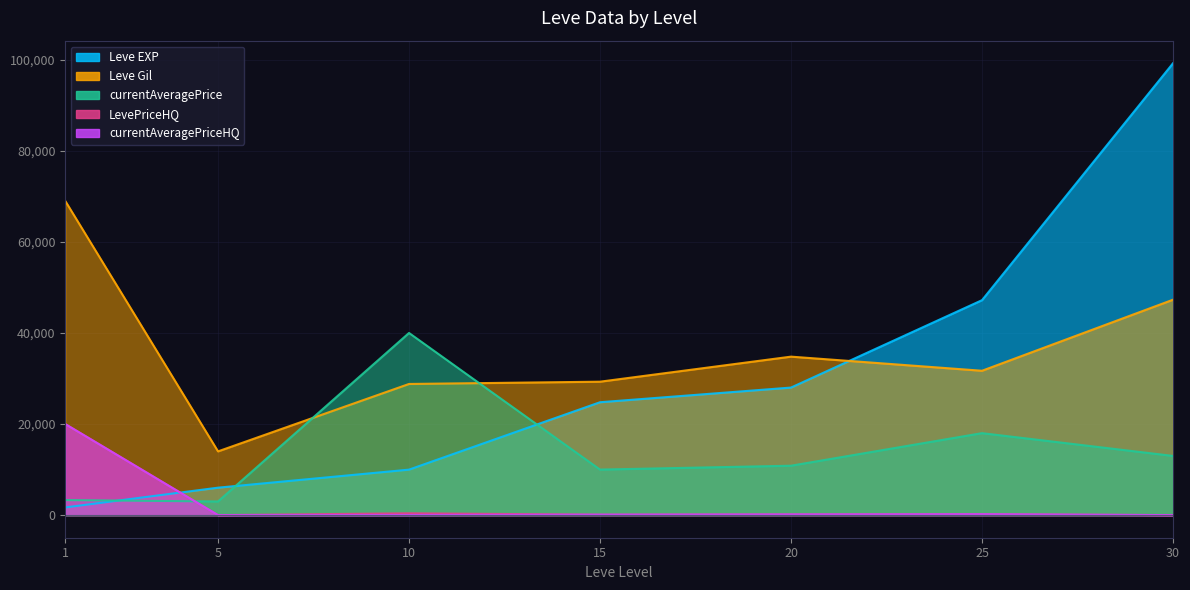

Reading left to right, what are all the values shown in this chart?

Leve EXP: 1690.0	6030.0	9990.0	24790.0	28010.0	47200.0	99220.0
Leve Gil: 69000.0	14000.0	28800.0	29300.0	34800.0	31700.0	47300.0
currentAveragePrice: 3307.0	2999.0	39999.0	10000.0	10851.0	17999.0	13000.0
LevePriceHQ: 20000.0	0.0	400.0	100.0	150.0	200.0	0.0
currentAveragePriceHQ: 20000.0	0.0	17.9	100.0	150.0	200.0	0.0